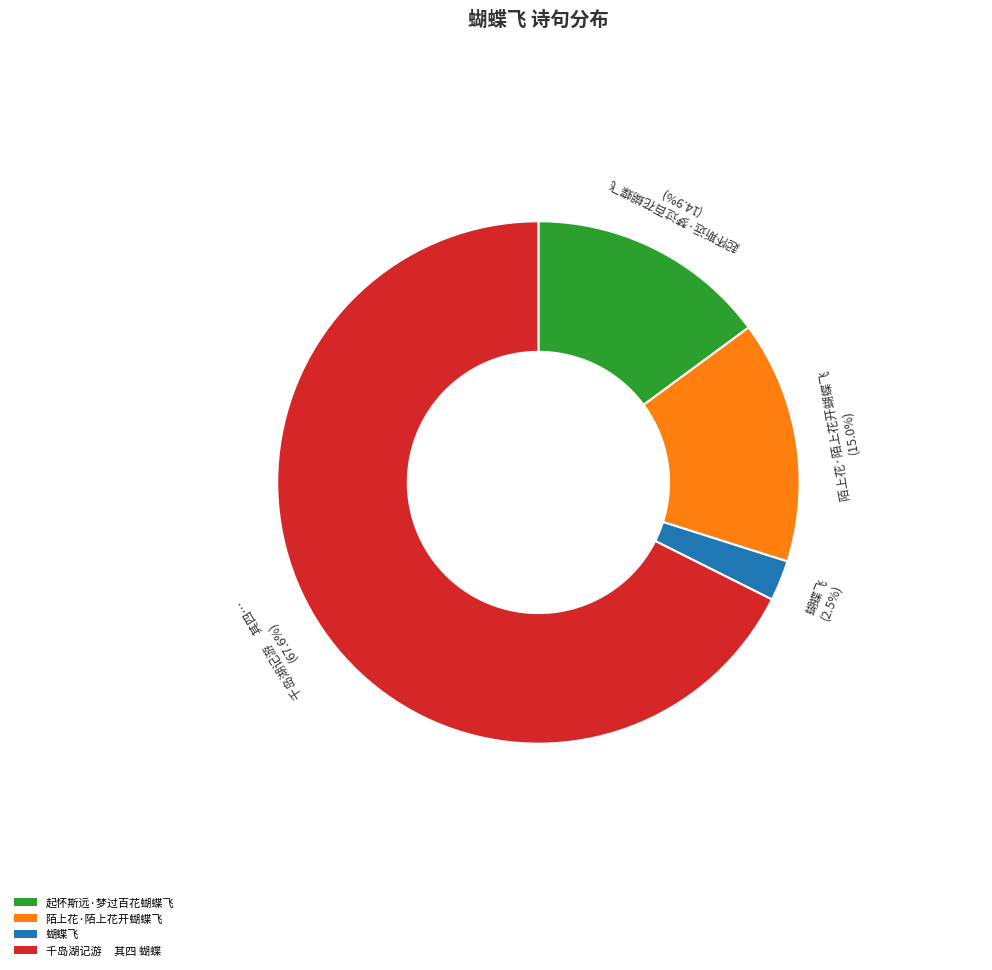

Is there a majority slice in this chart?

Yes